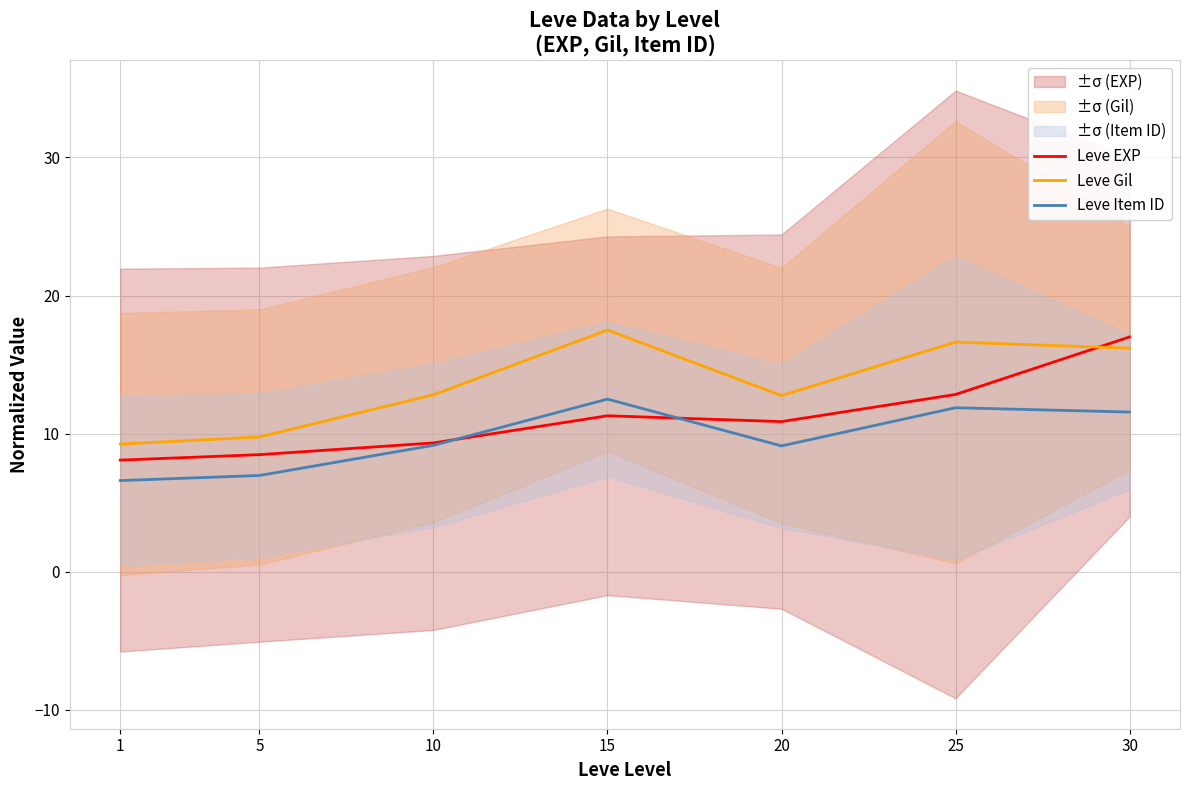

What is the difference between the second highest and second lowest values in the Leve EXP series?

4.4